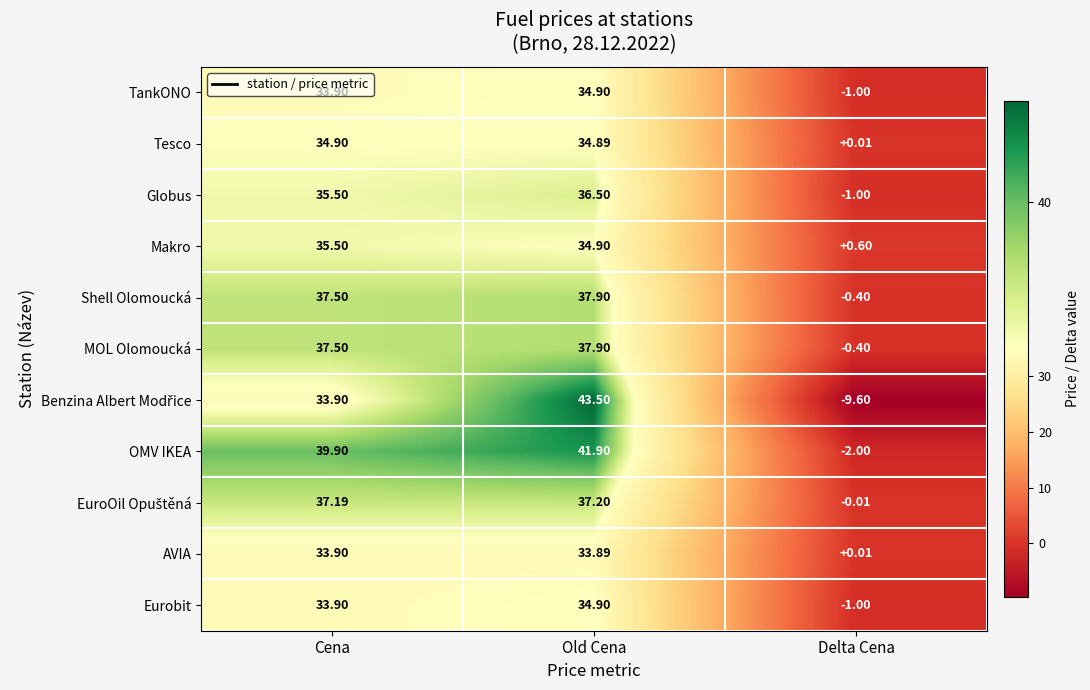

How many values in OMV IKEA are above zero?

2